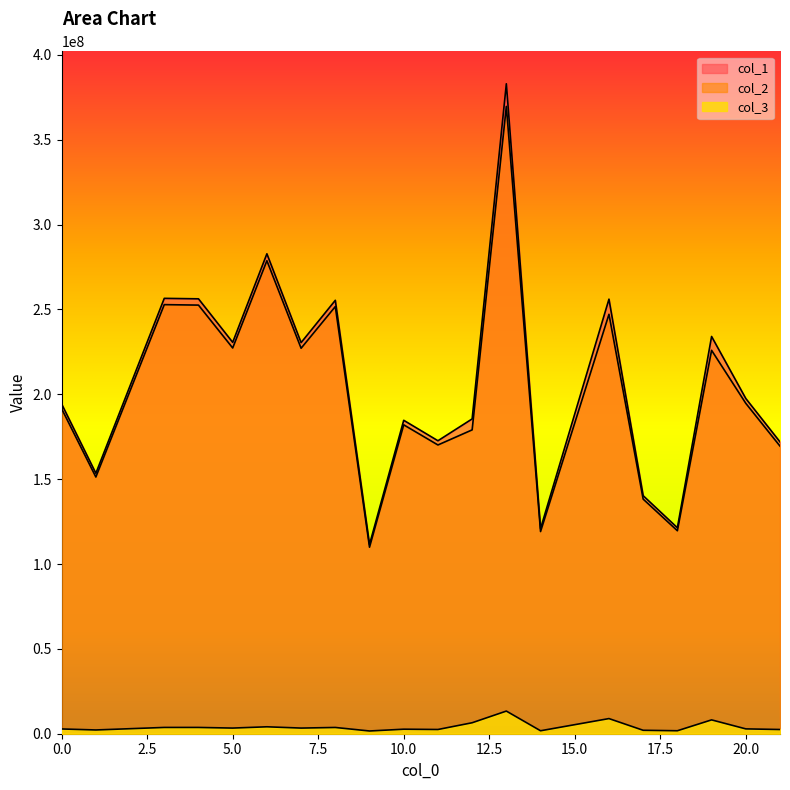

At which label does col_3 reach its minimum?

9